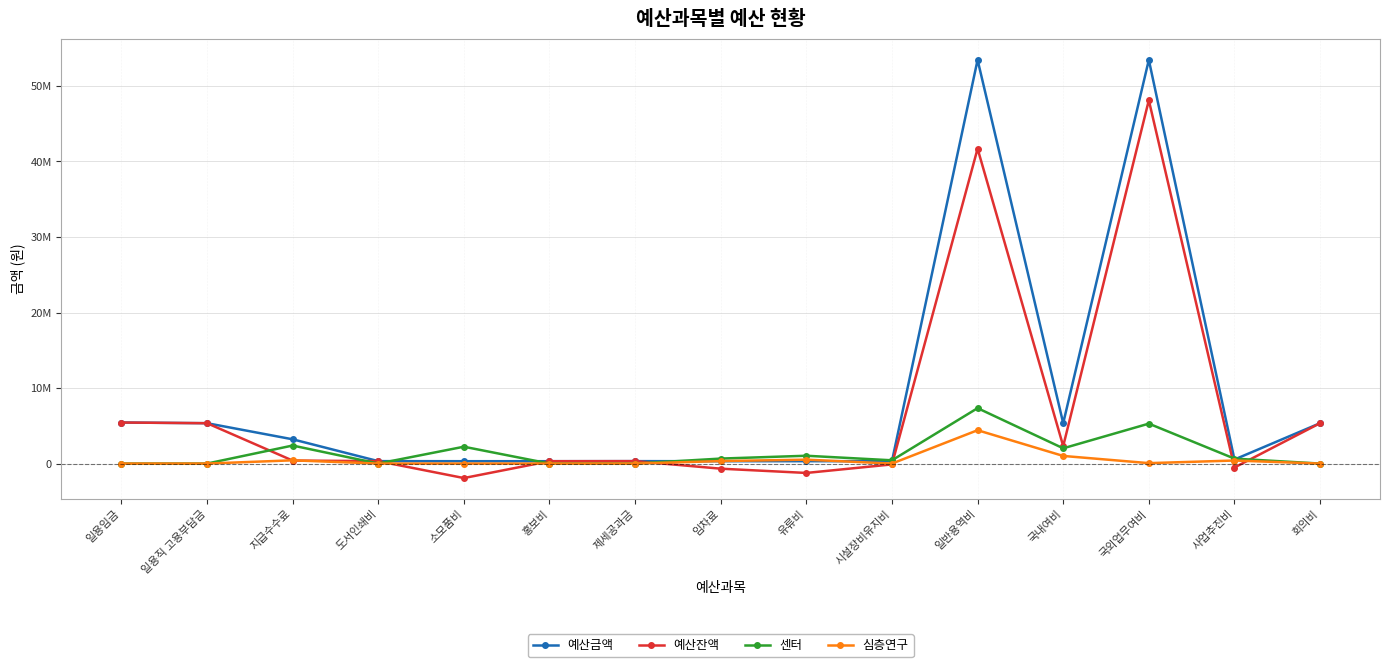

True or false: 센터 and 심층연구 intersect in this chart.

False